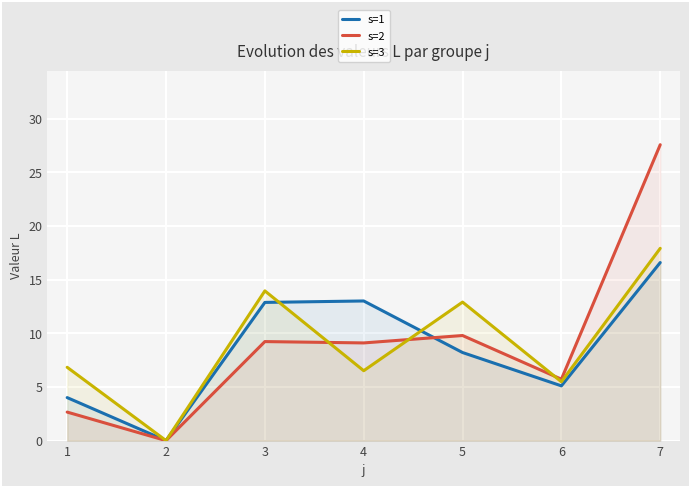

True or false: s=1 has more than 1 points higher than both neighbors.

False